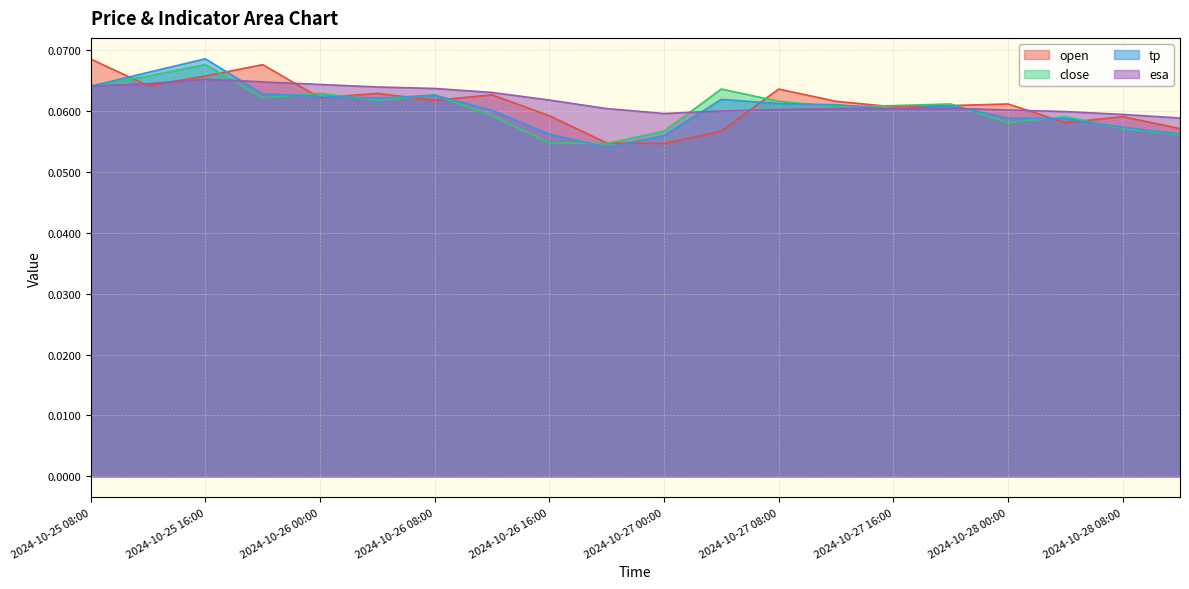

Between which two adjacent categories do open and close first intersect?

2024-10-25 08:00 and 2024-10-25 12:00